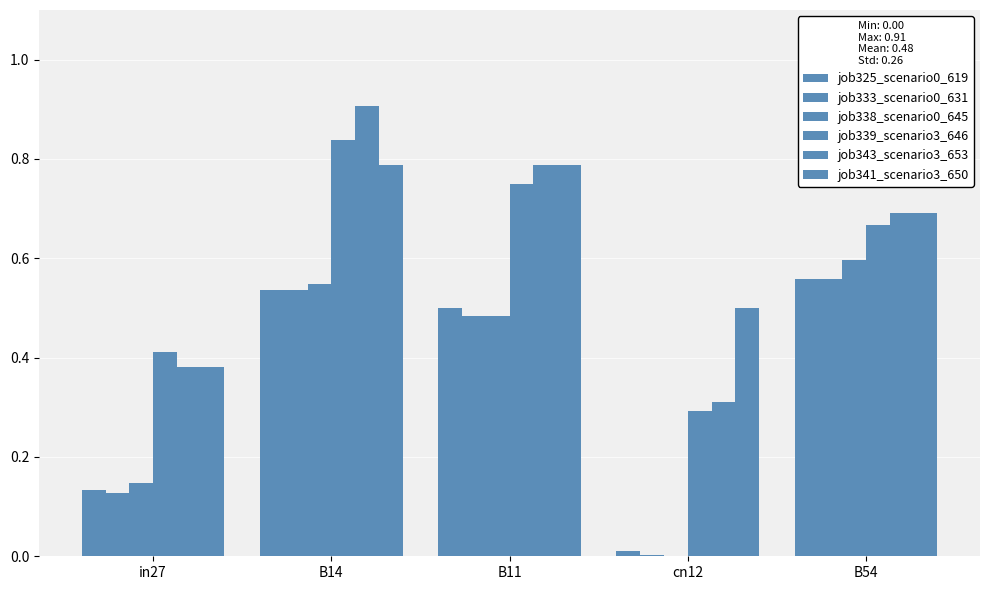

Is it true that job339_scenario3_646 equals 1.0 at B11?

False